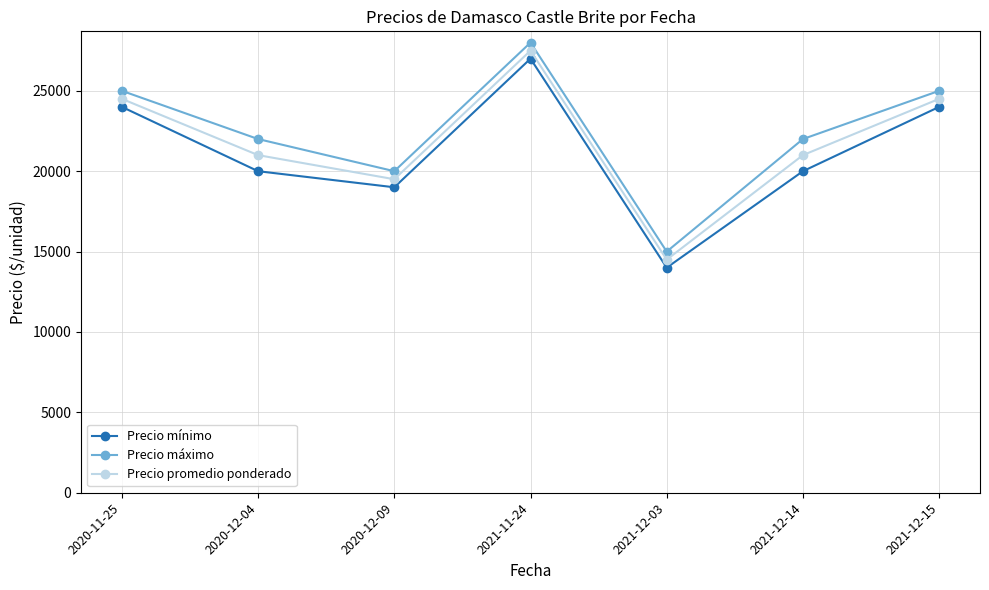

Is it true that Precio máximo equals 25000 at 2020-11-25?

True